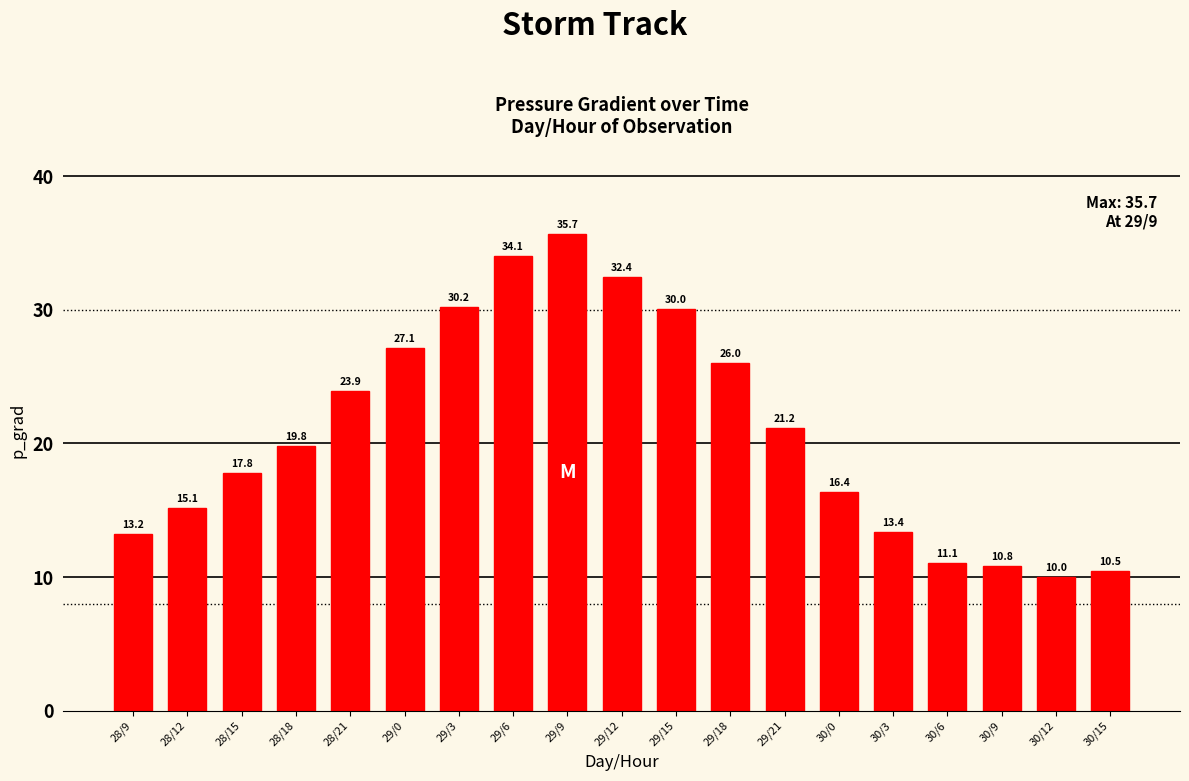

At which label does the data first exceed 19?

28/18